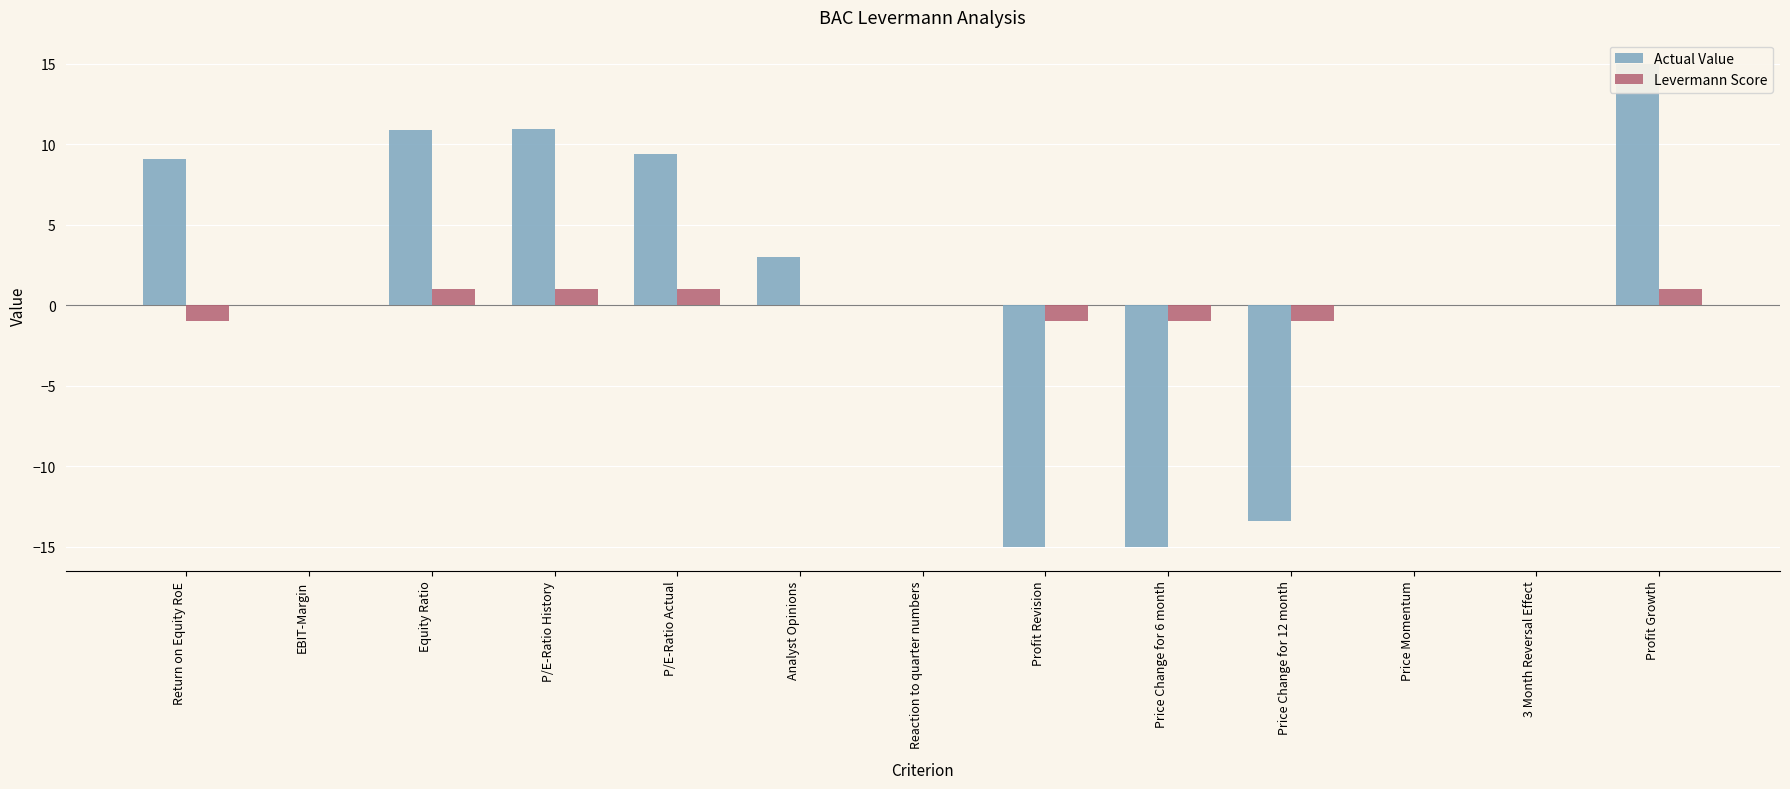

How many values in the Actual Value series exceed 0?

7